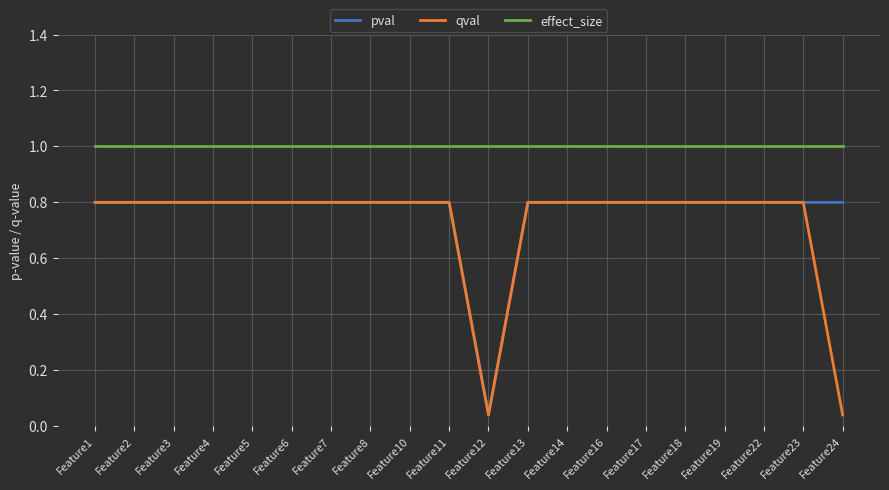

What is the maximum value for qval?

0.8